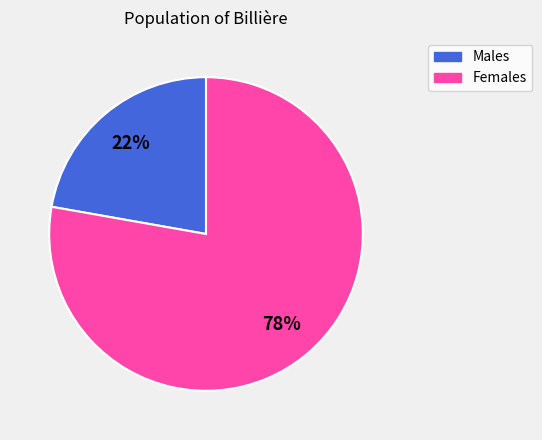

Does any single category account for the majority?

Yes